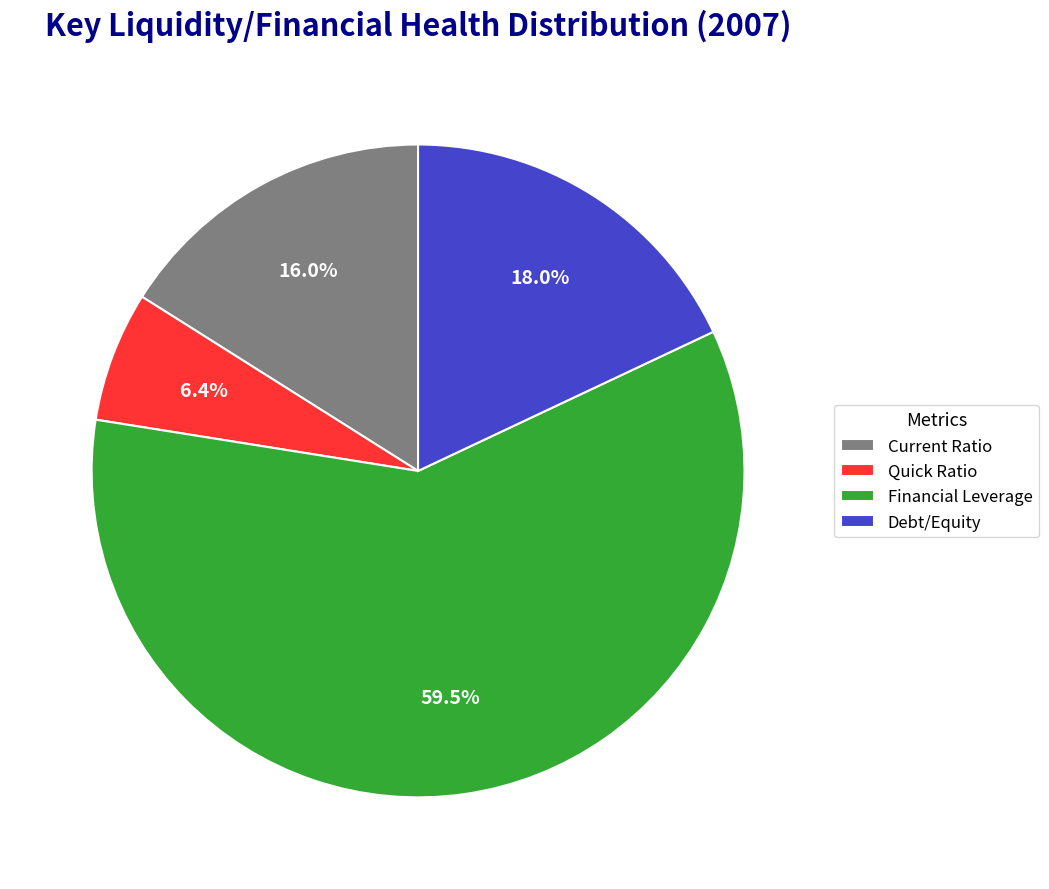

Which category accounts for the majority?

Financial Leverage